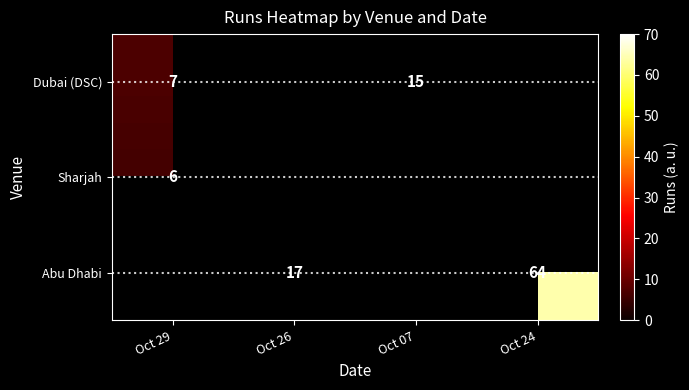

The Dubai (DSC) series shows 7 at Oct 07. True or false?

False